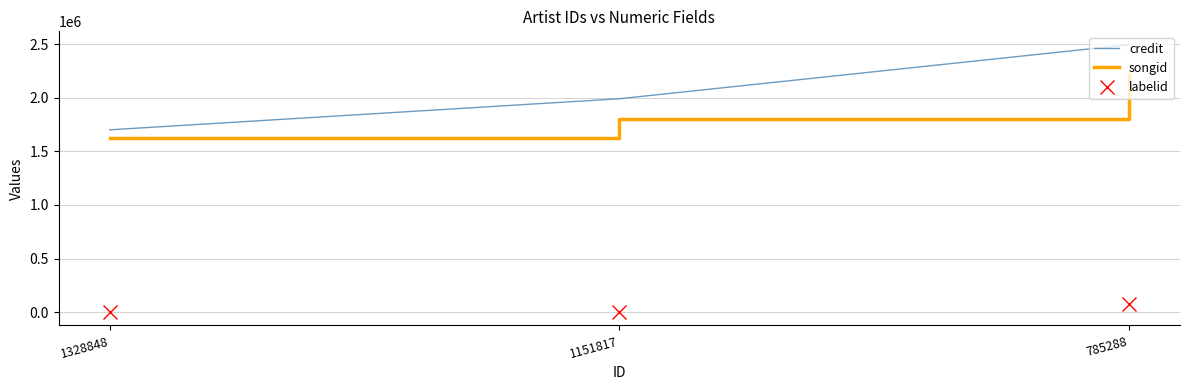

Is it true that labelid equals -1 at 1151817?

True